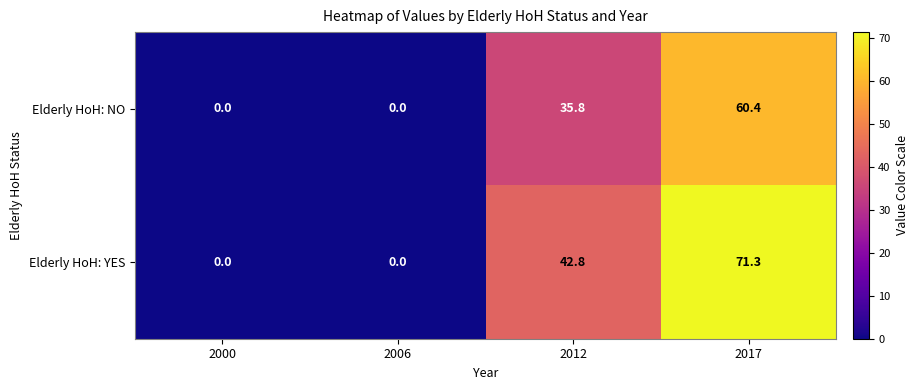

Which series has the largest total across all categories?

Elderly HoH: YES